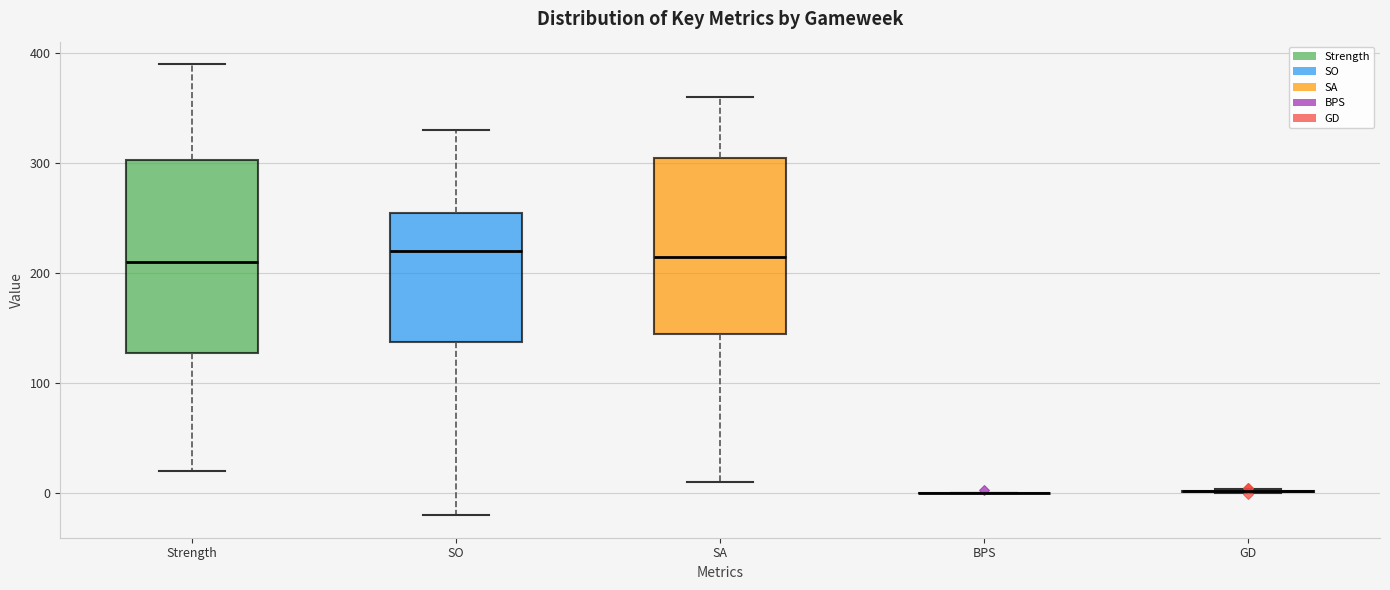

Reading left to right, transcribe this box plot: for each box, give where its median line is, the range the box spans, and where its two whiskers end, as read against the y-axis. The values are not printed on the chart, so give them approximately, as read against the axis.

Strength: median 210, box 130 to 300, whiskers 20 to 390
SO: median 220, box 140 to 260, whiskers -20 to 330
SA: median 220, box 150 to 310, whiskers 10 to 360
BPS: box collapsed to a line at 0, whiskers 0 to 0
GD: box collapsed to a line at 0, whiskers 0 to 0